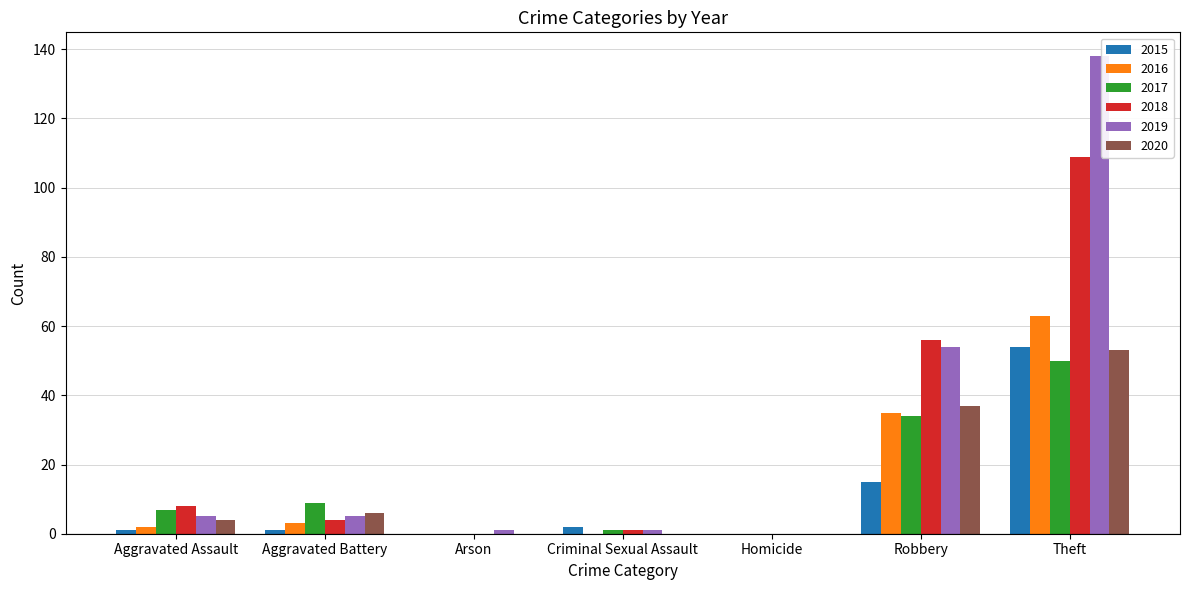

What is the maximum value for 2016?

63